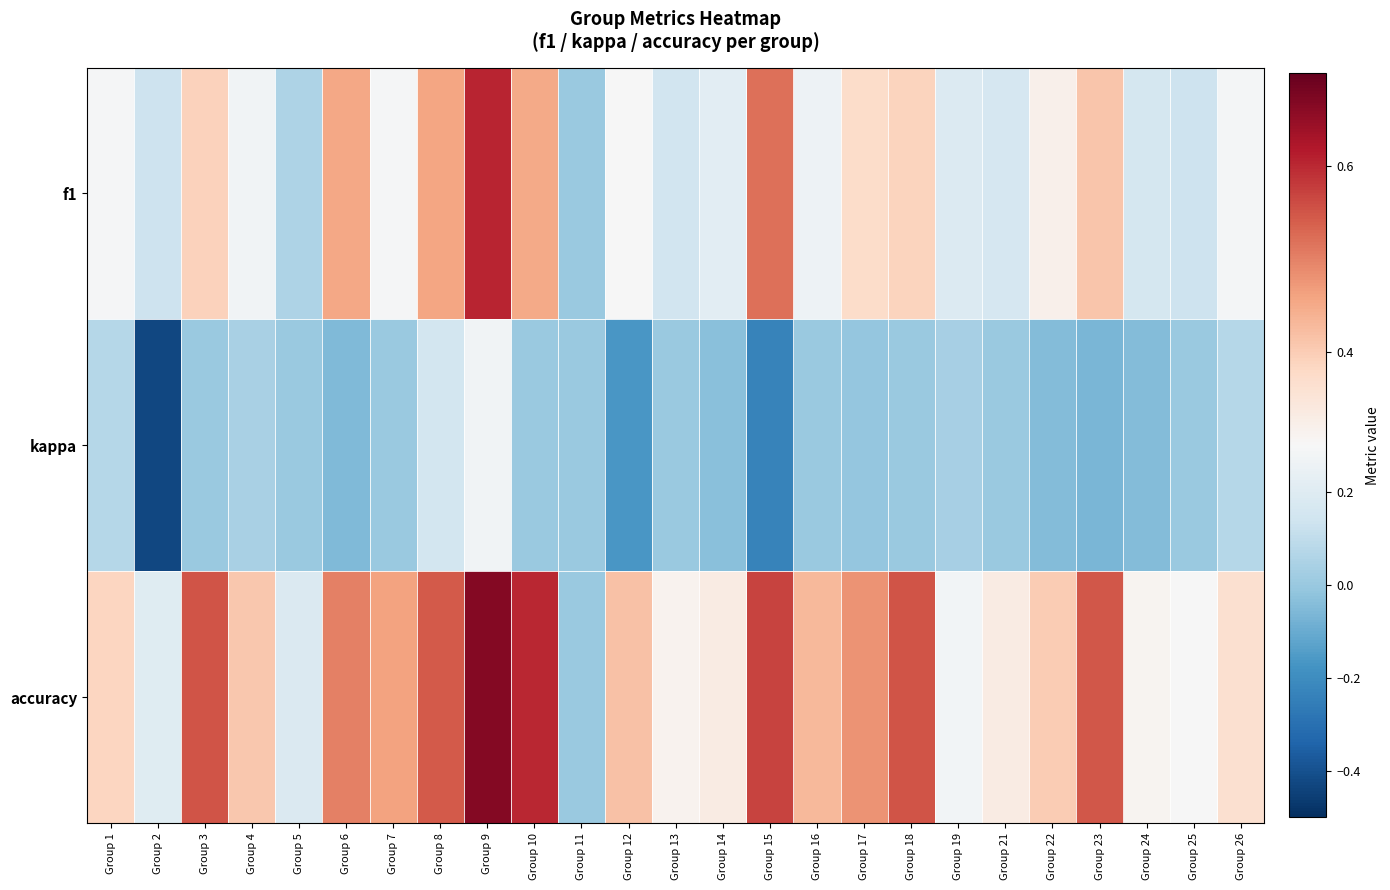

Which series has the widest spread of values?

kappa